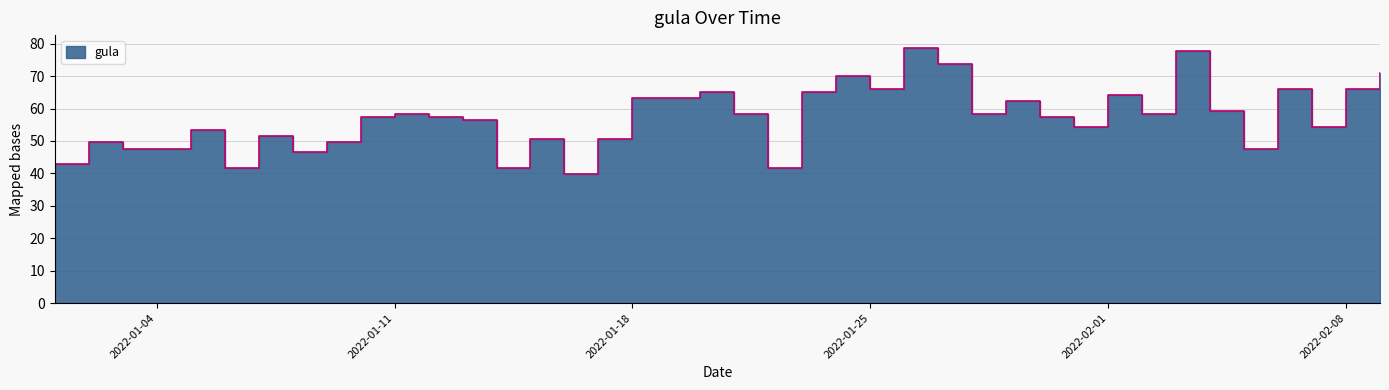

What is the average value?

57.1